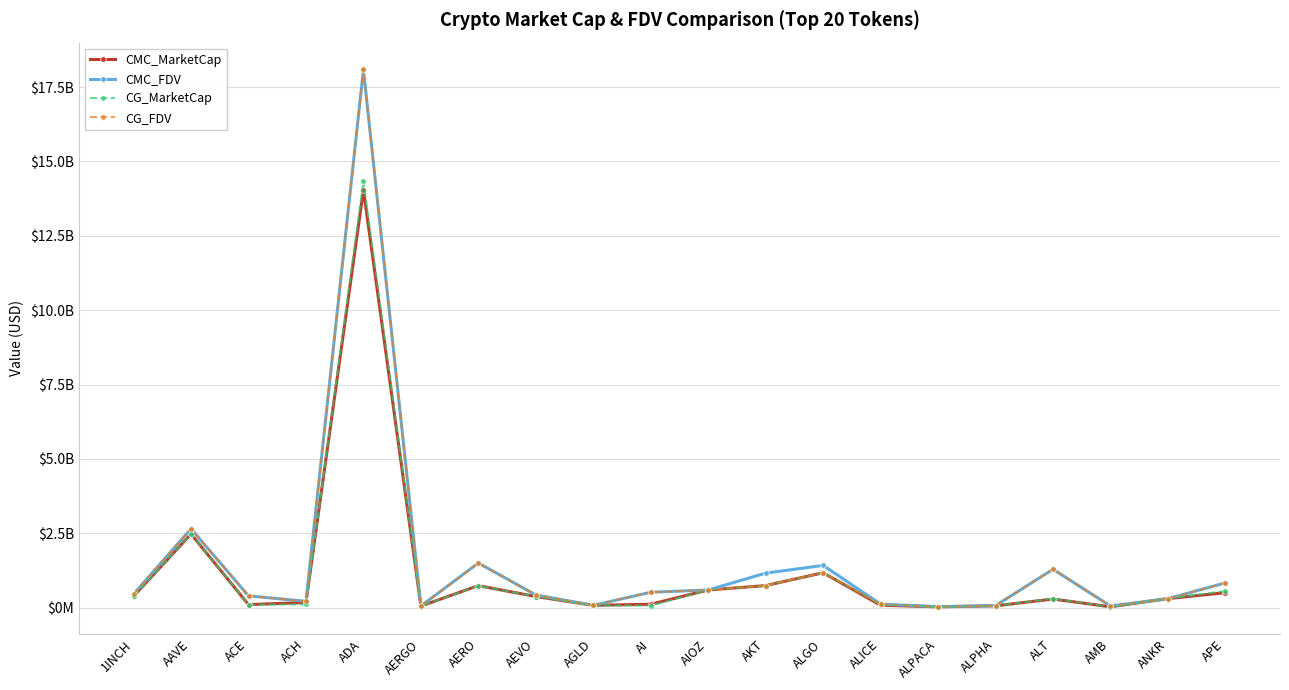

Between which two adjacent categories do CG_MarketCap and CMC_MarketCap first intersect?

ACE and ACH